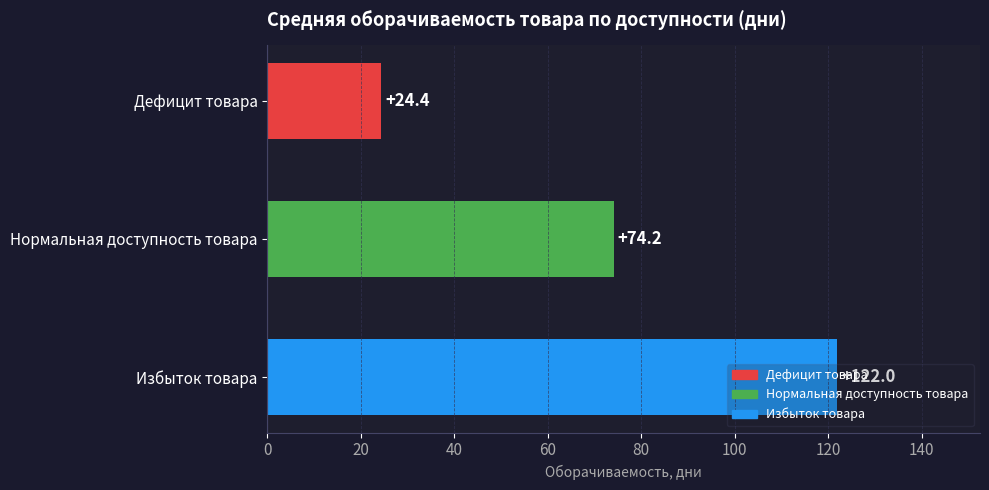

What is the average value?

73.5